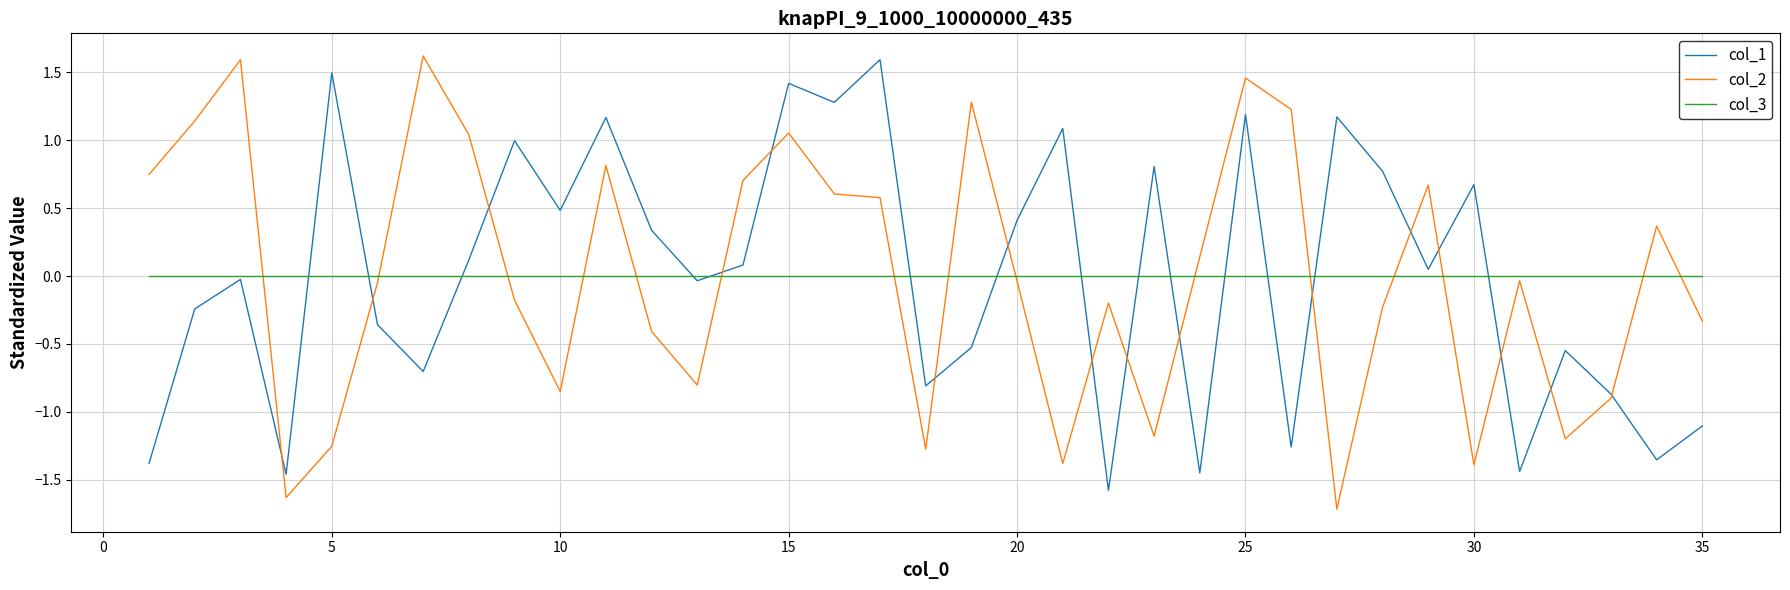

What is the greatest value displayed?

1.6